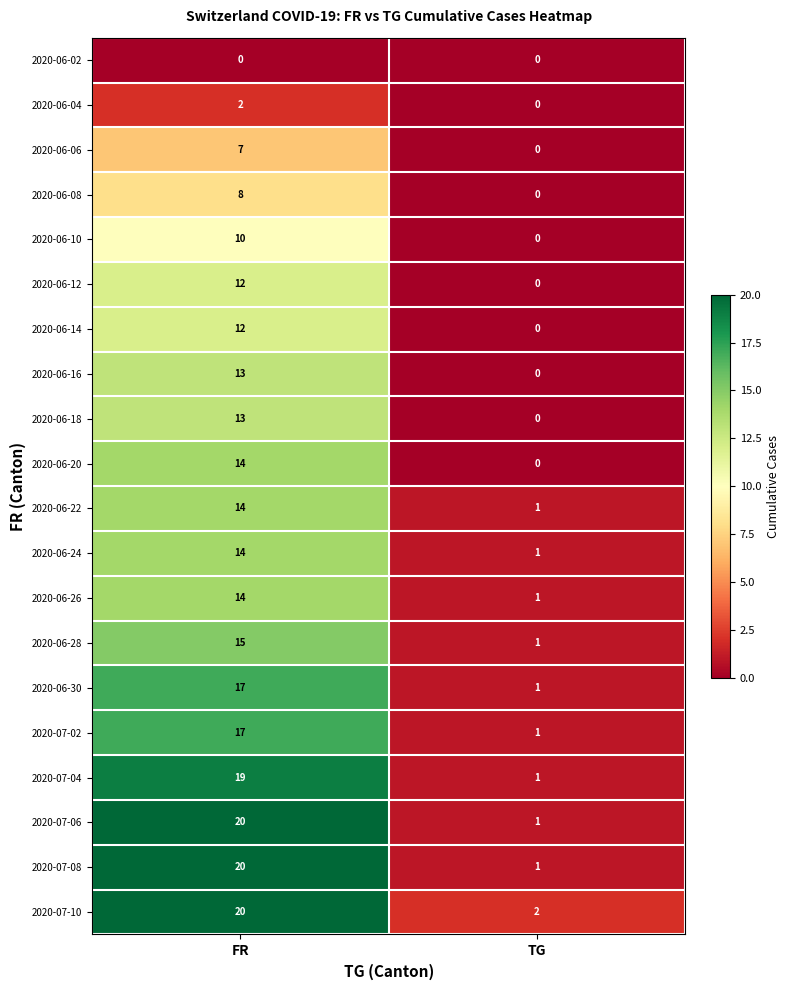

Which category has the highest value in the 2020-06-16 series?

FR